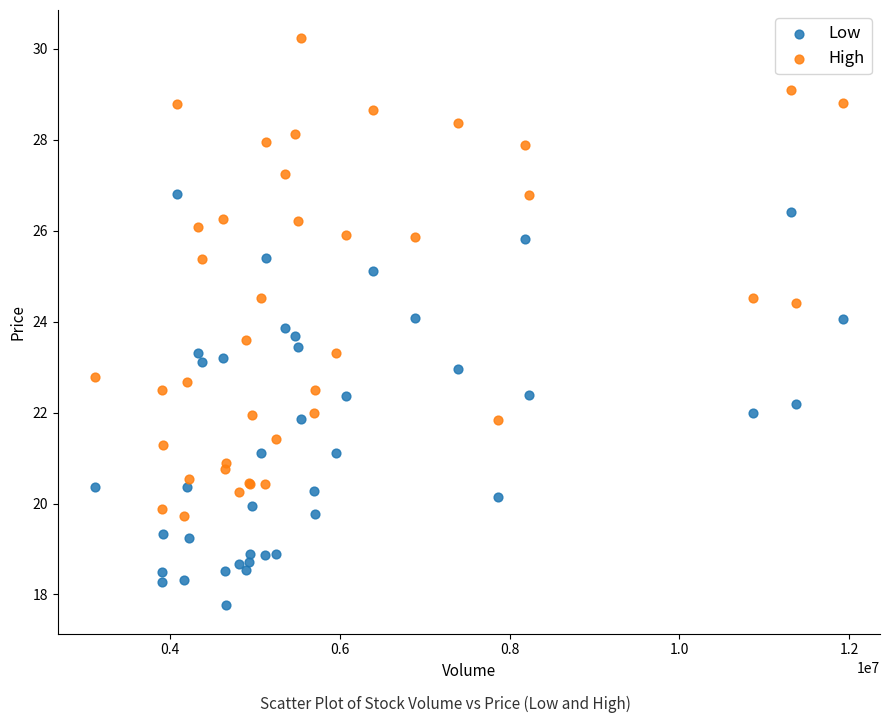

What are all the series names shown in the legend?

Low, High